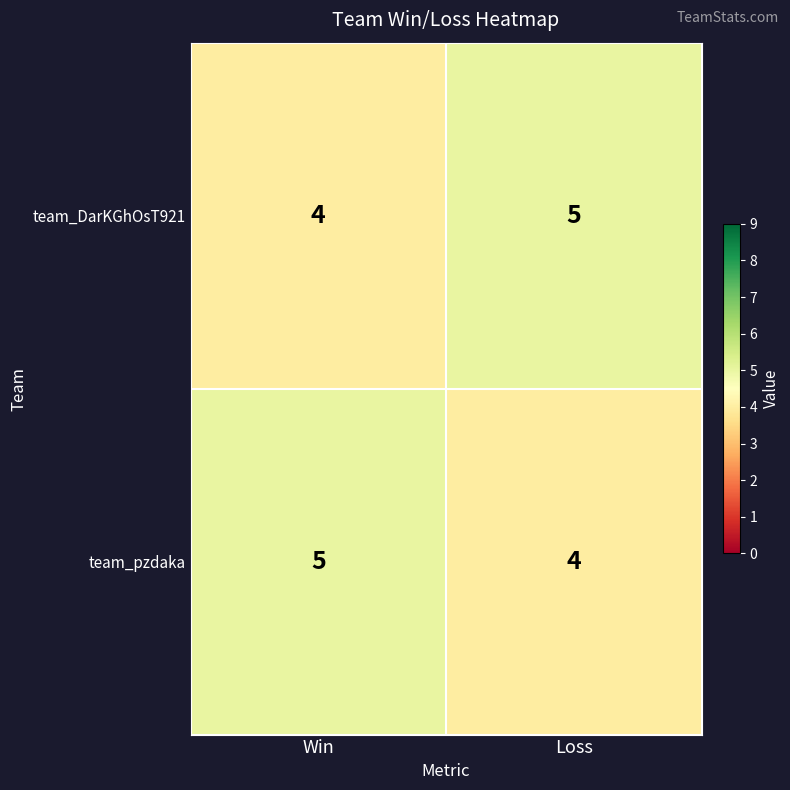

What is the approximate value of team_DarKGhOsT921 at Win?

4